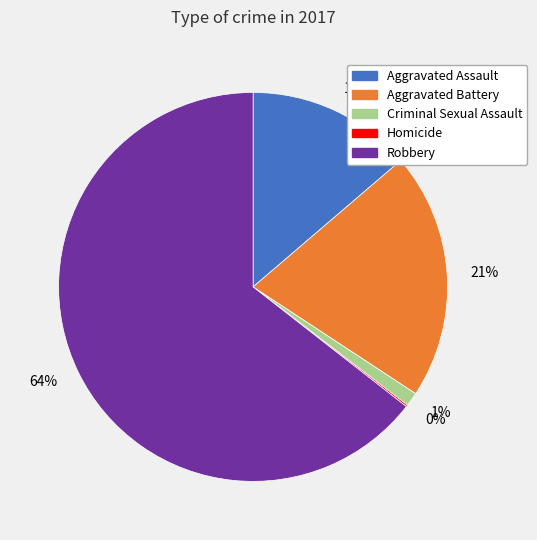

What is the largest slice in the pie chart?

Robbery